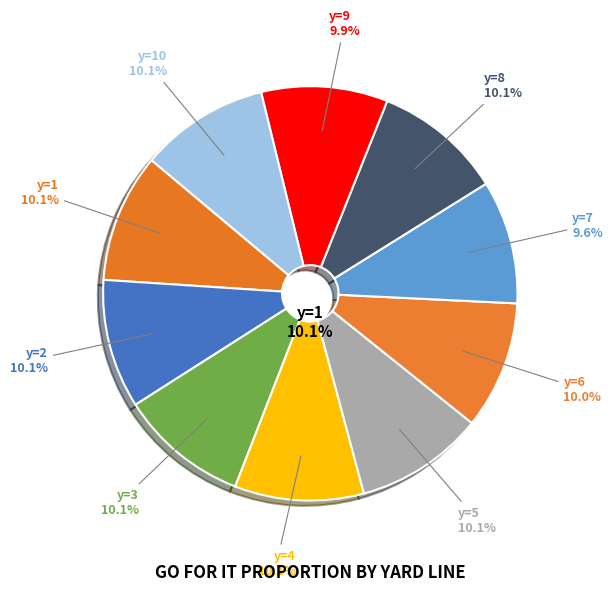

What percentage do y=3 and y=7 together represent?

19.7%